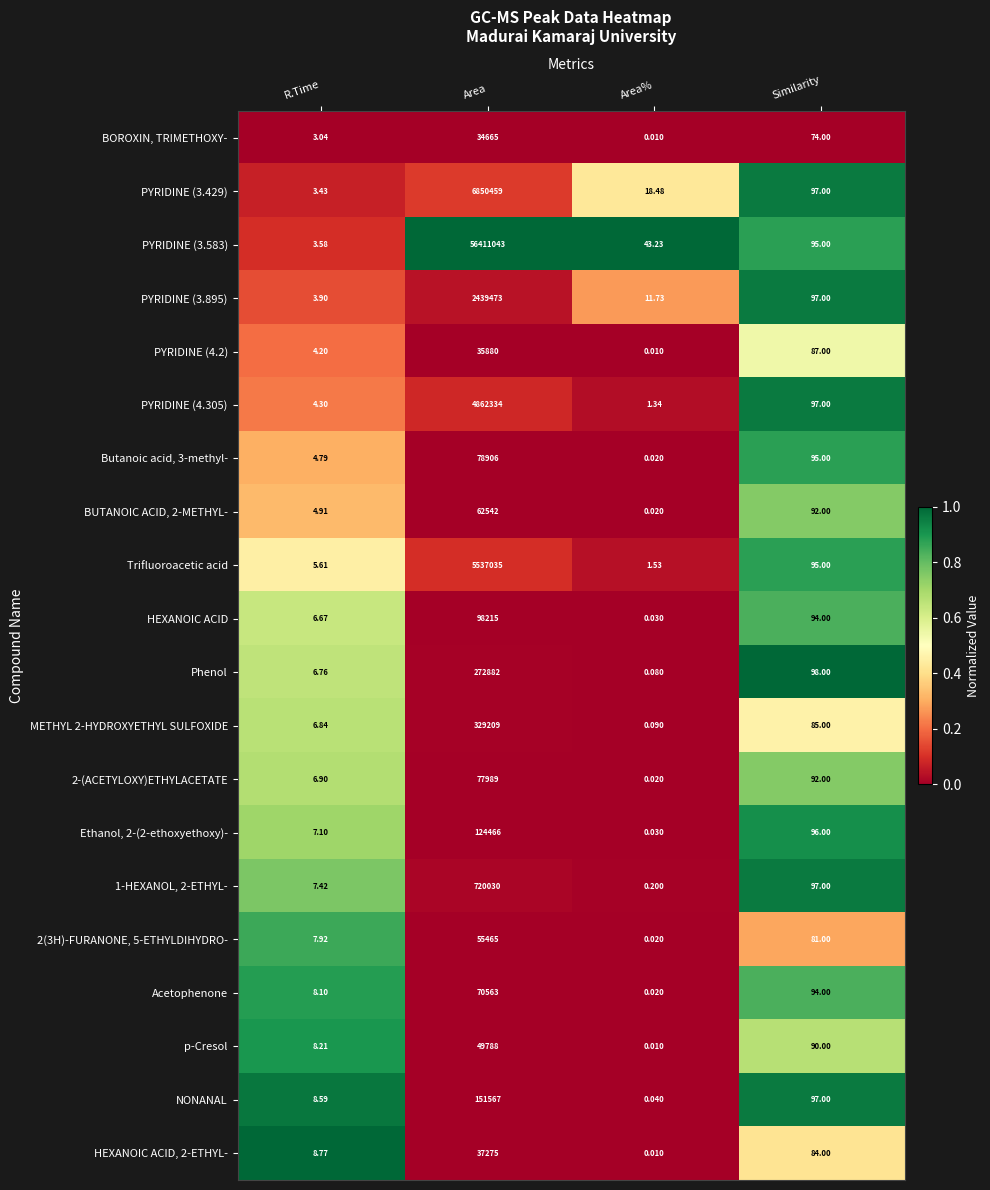

Which series has the widest spread of values?

PYRIDINE (3.583)